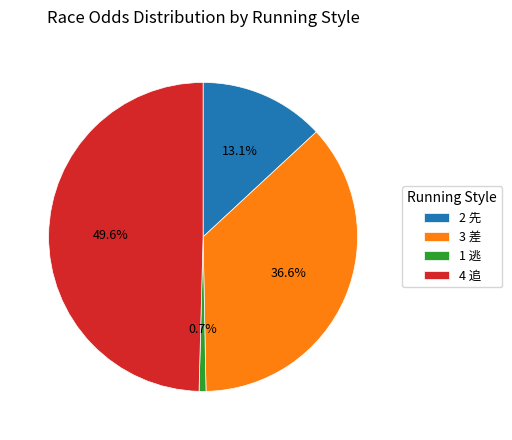

Combined, what portion of the pie is 4 追 and 3 差?

86.2%